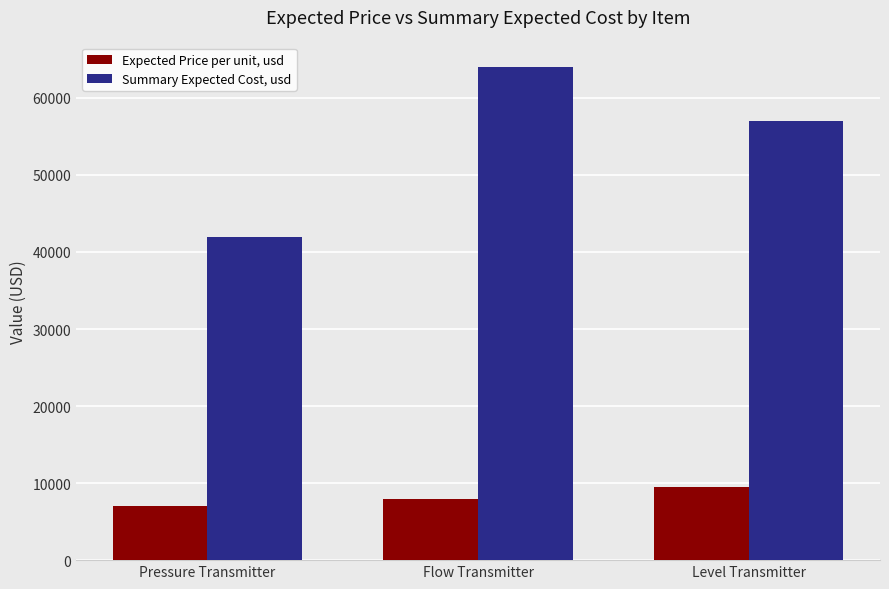

What is the value of the Expected Price per unit, usd bar at the 3rd from the left?

9500